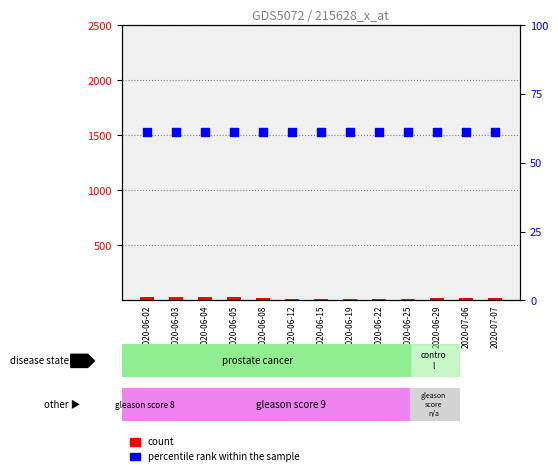

Which series has the largest total across all categories?

percentile rank within the sample